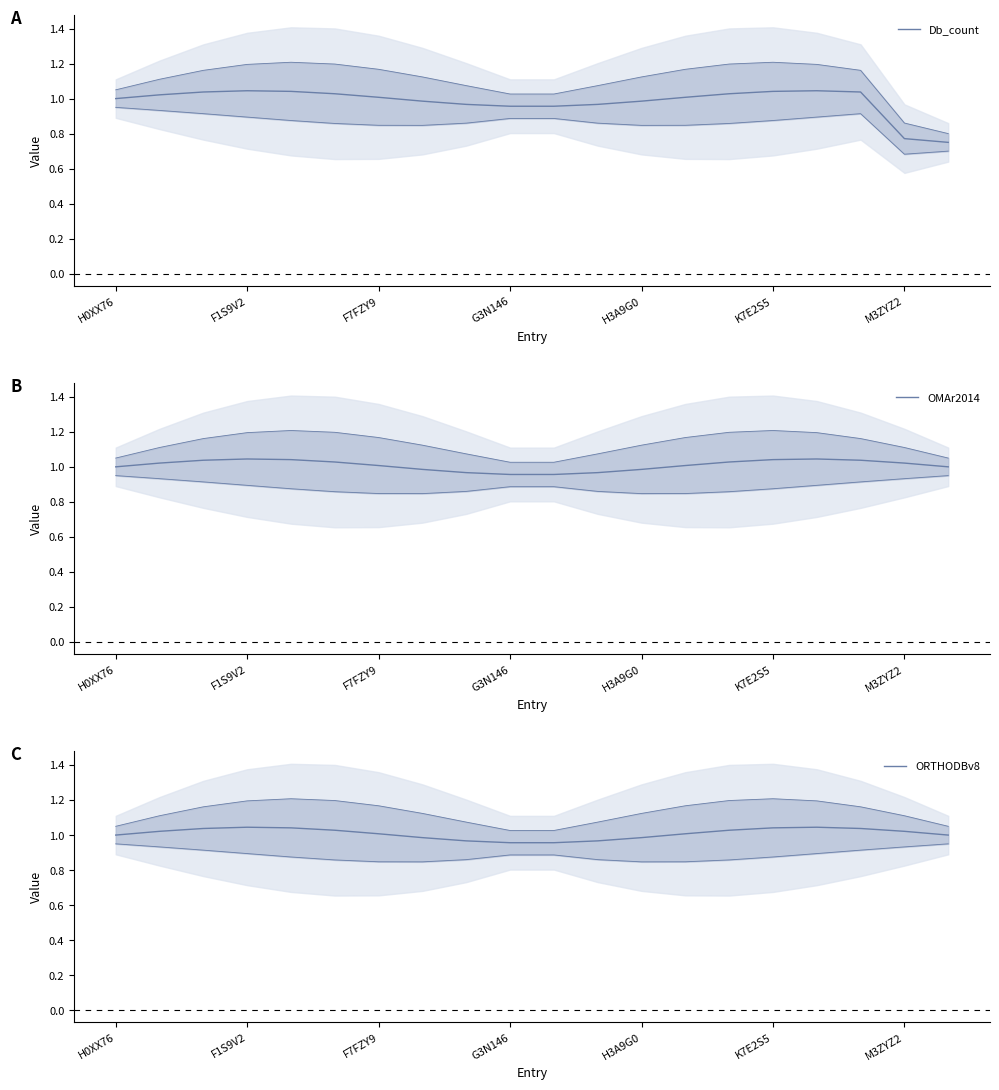

Between 12 and 16, which series saw the biggest shift?

Db_count